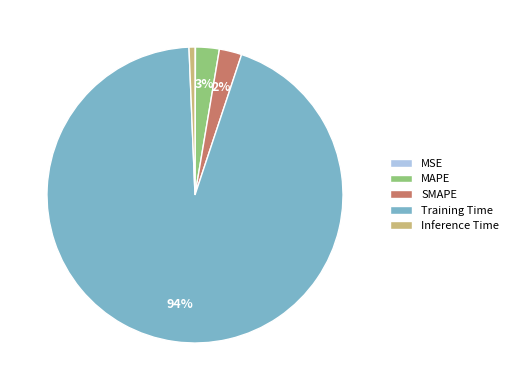

Which slice represents more than half of the pie?

Training Time